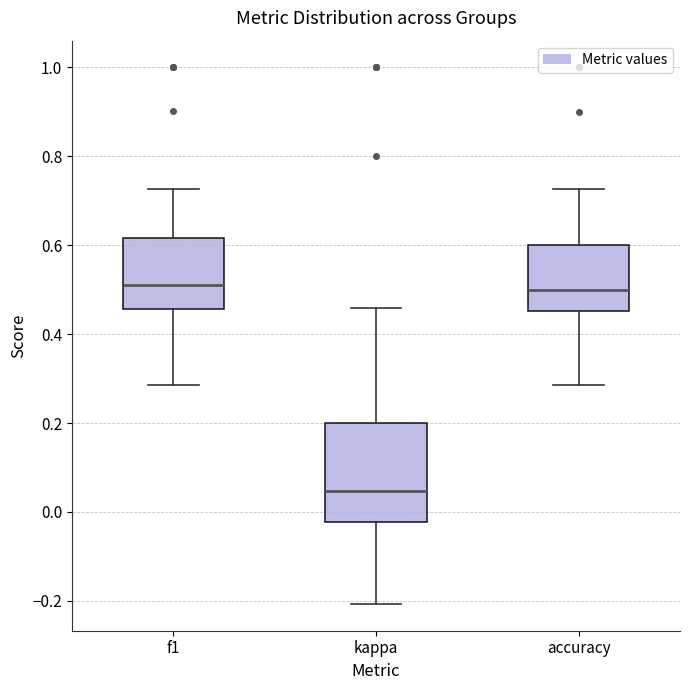

Reading left to right, read every box against the y-axis: the position of its median line, the range the box covers, and the ends of its whiskers. The values are not printed on the chart, so give them approximately, as read against the axis.

f1: median 0.52, box 0.46 to 0.62, whiskers 0.28 to 0.72
kappa: median 0.04, box -0.02 to 0.20, whiskers -0.20 to 0.46
accuracy: median 0.50, box 0.46 to 0.60, whiskers 0.28 to 0.72